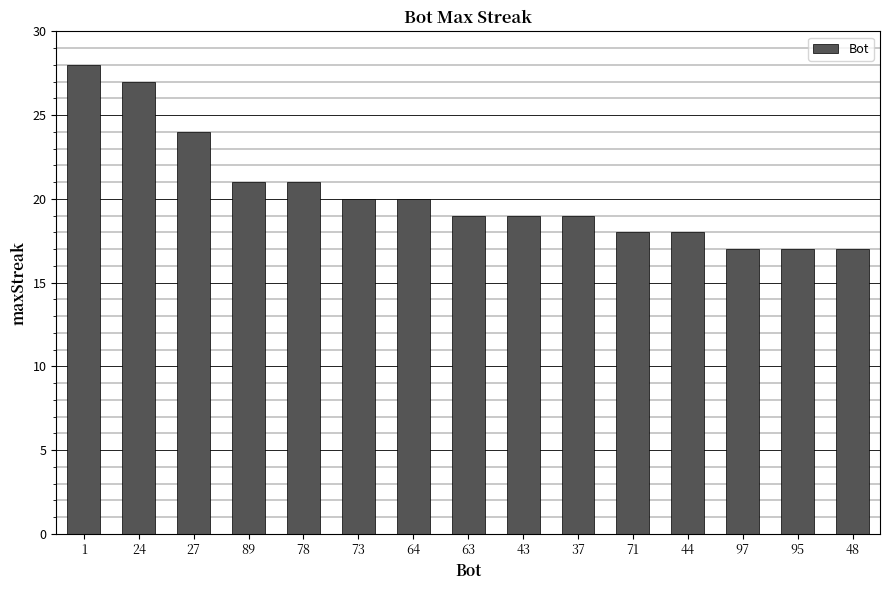

Reading left to right, what are all the values shown in this chart?

28	27	24	21	21	20	20	19	19	19	18	18	17	17	17